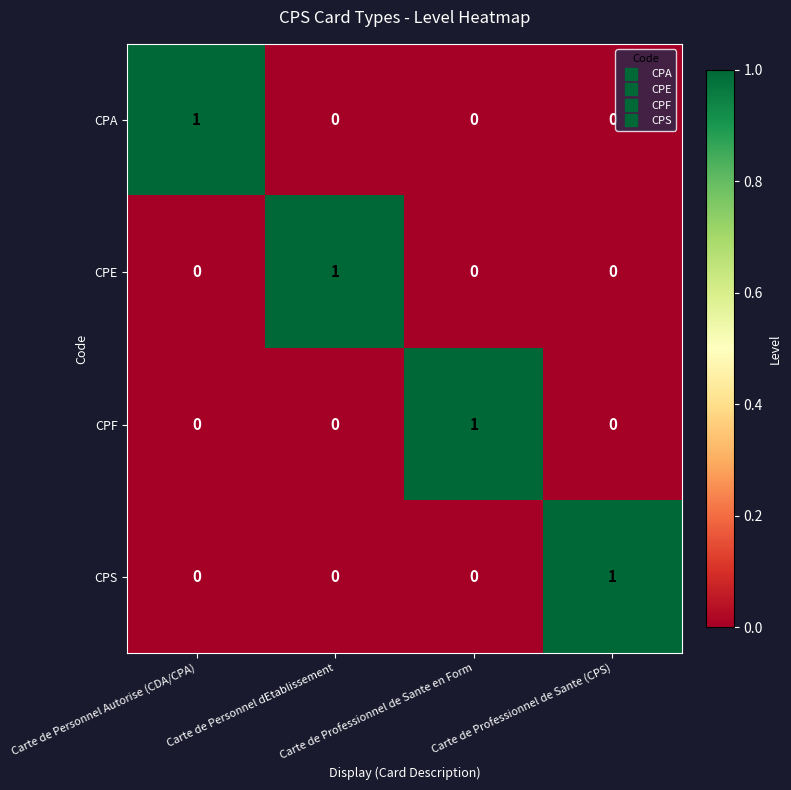

At how many categories does at least one series exceed 0?

4